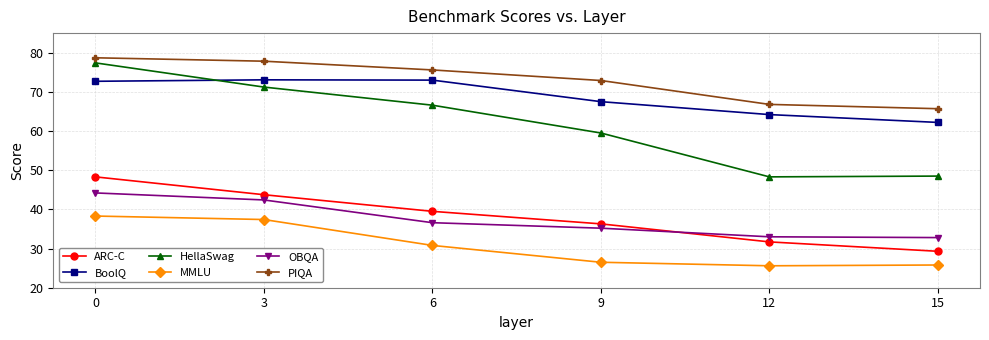

True or false: ARC-C has more than 0 interior local peaks.

False